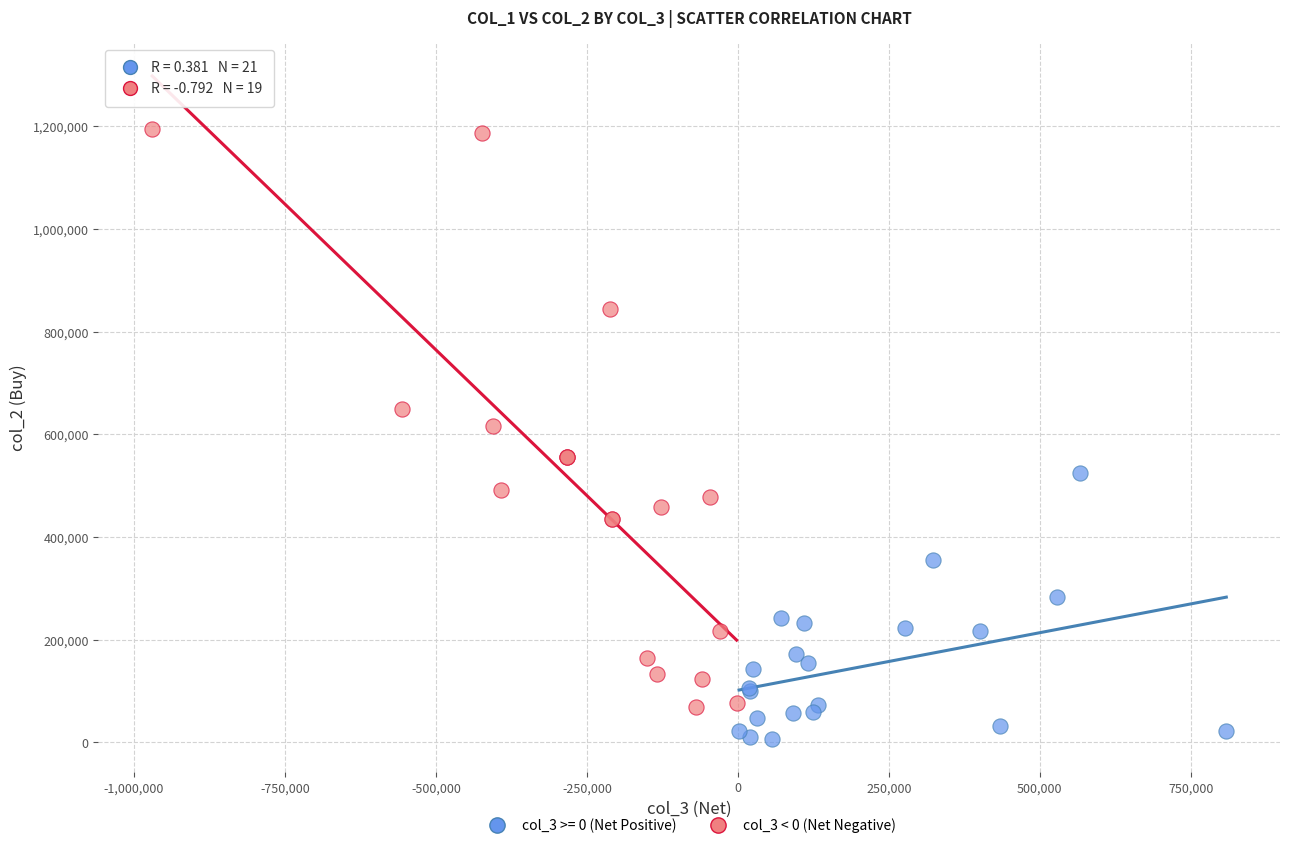

Which series has the widest spread of Y values?

col_3 < 0 (Net Negative)